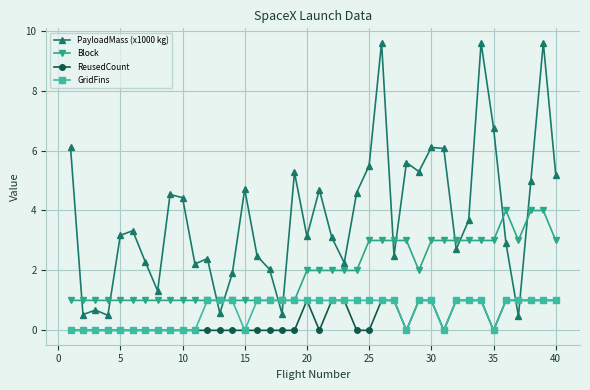

Does the chart have visible grid lines?

Yes